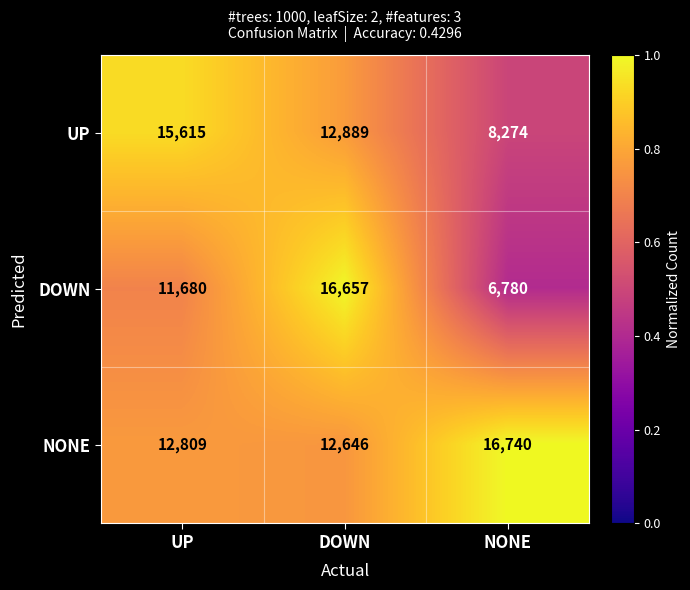

What is the smallest value displayed?

6780